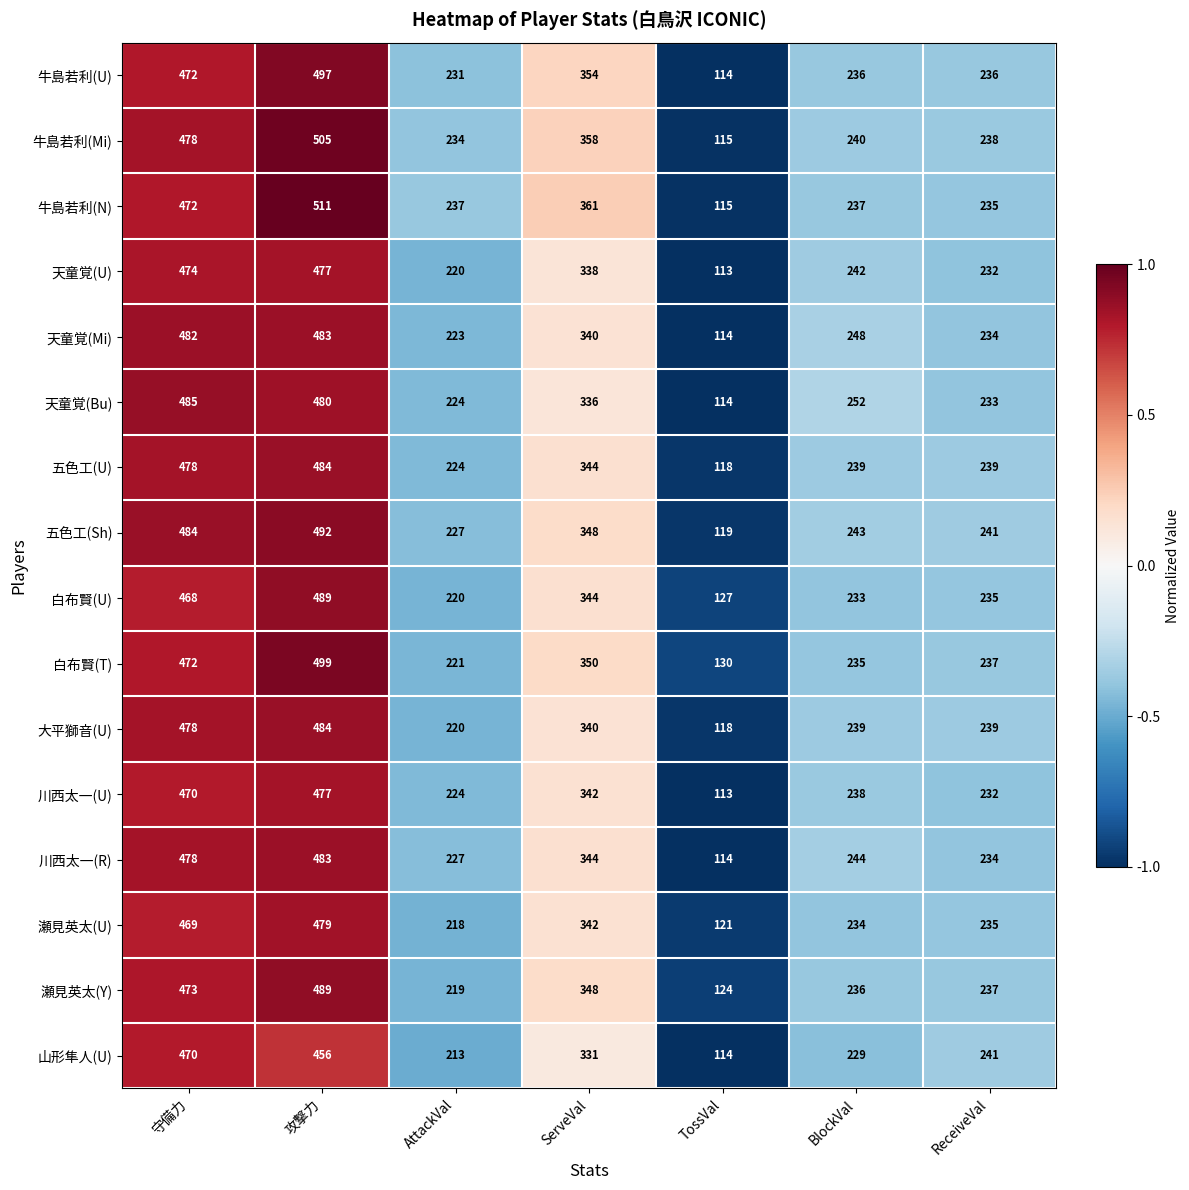

Rank the categories by 天童覚(Bu) value from highest to lowest.

守備力, 攻撃力, ServeVal, BlockVal, ReceiveVal, AttackVal, TossVal